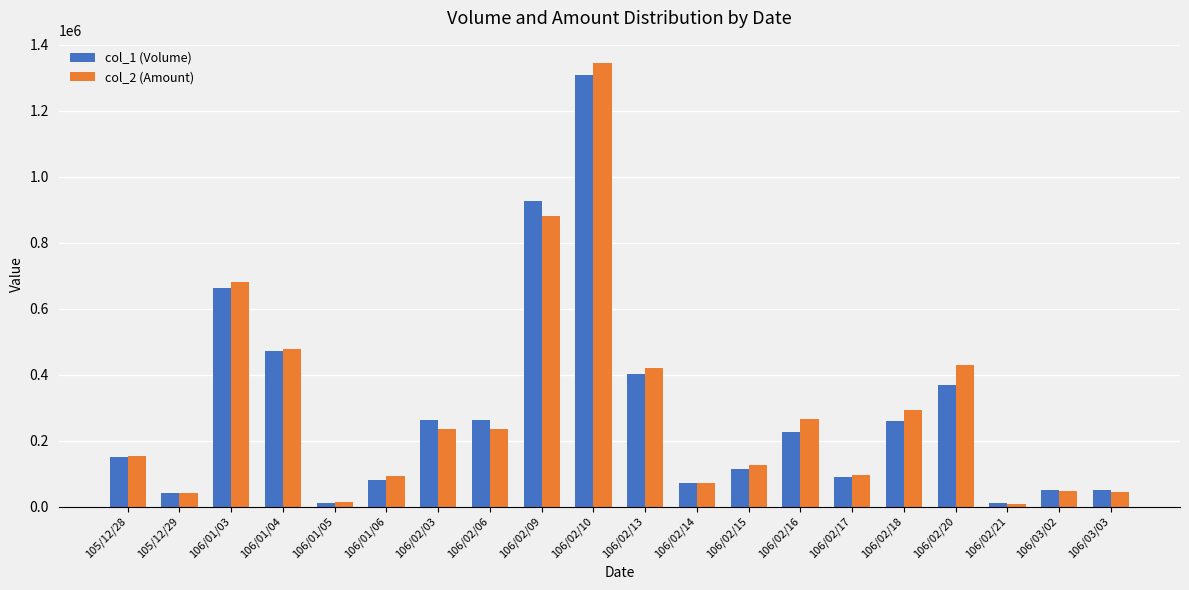

At which label is col_2 (Amount) closest to 677240?

106/01/03